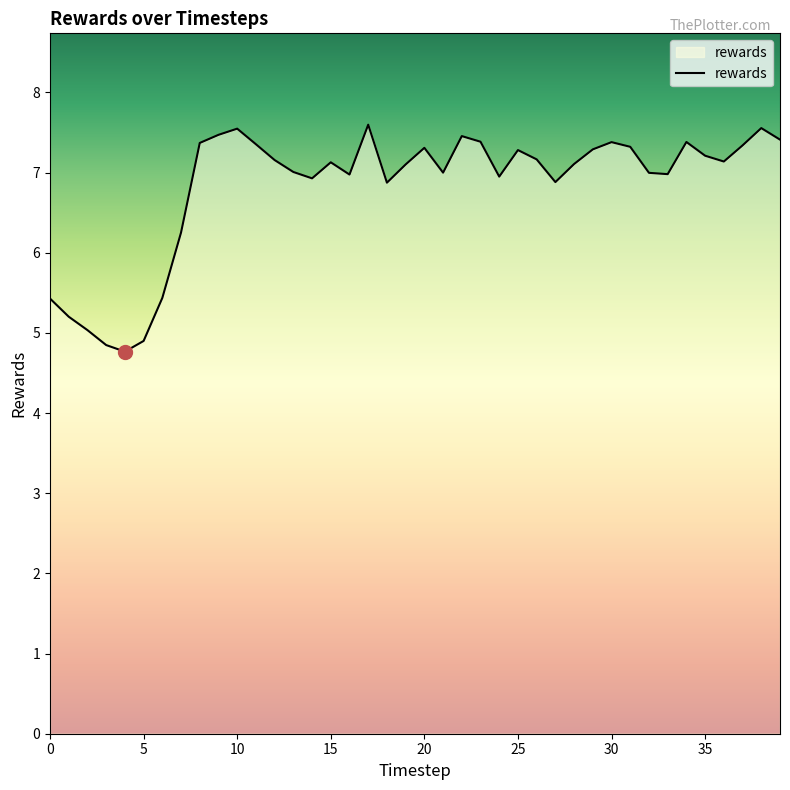

What is the difference between the maximum and minimum values?

2.8